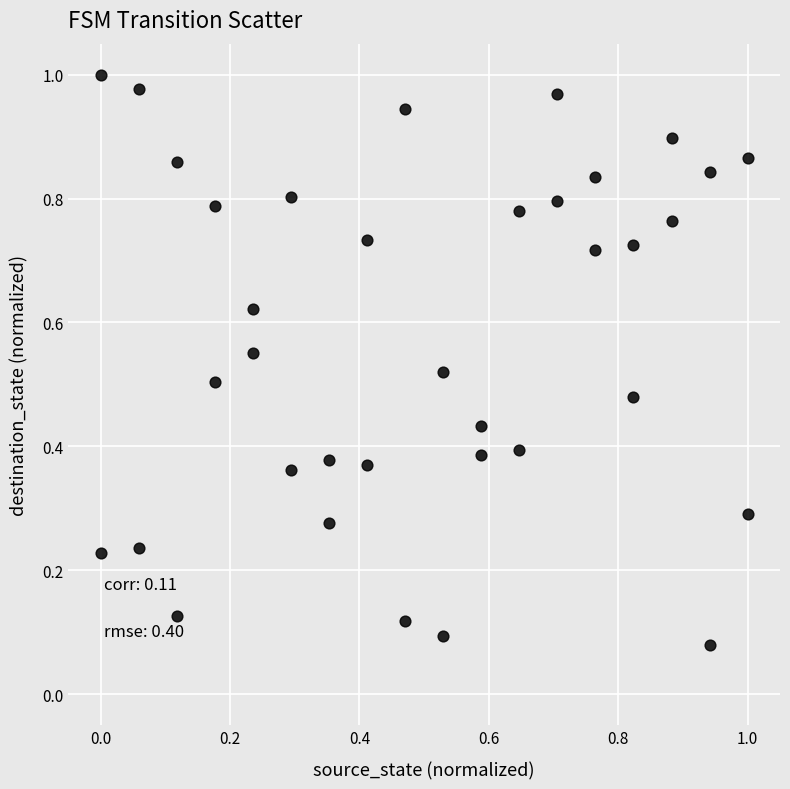

Count the number of points in this scatter plot.

36